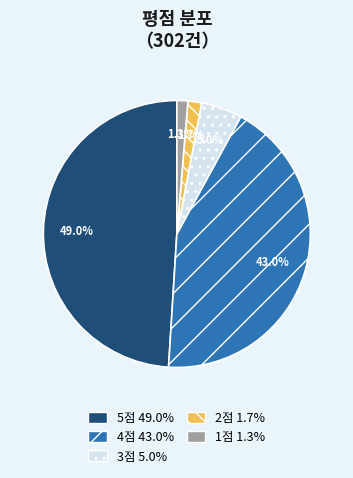

What portion of the pie excludes 1점 1.3%?

98.7%